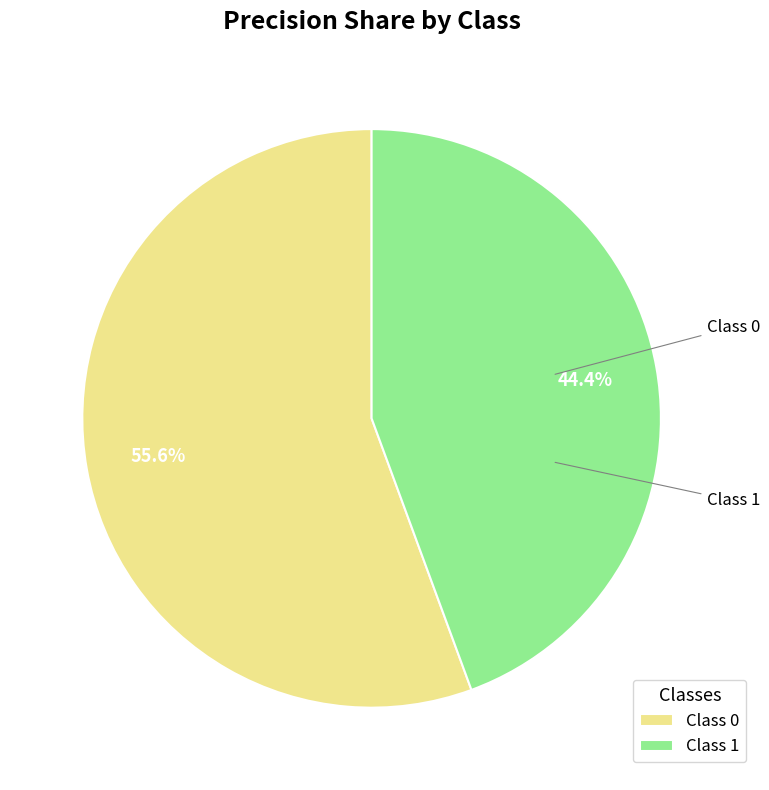

What is the total percentage of Class 0 and Class 1?

100.0%